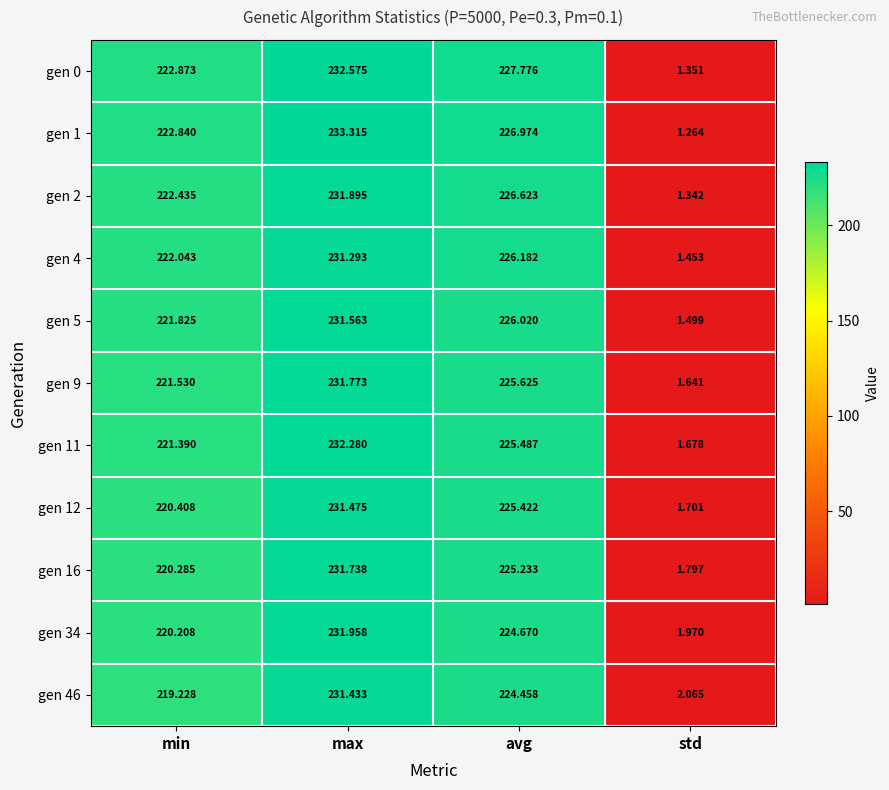

List the labels in order of gen 12 value, largest first.

max, avg, min, std